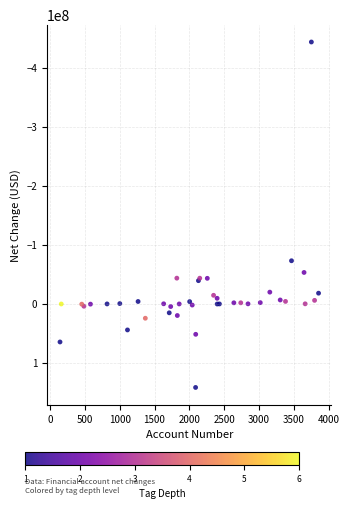

What Y value in the scatter plot is closest to -151028500?

-73016000